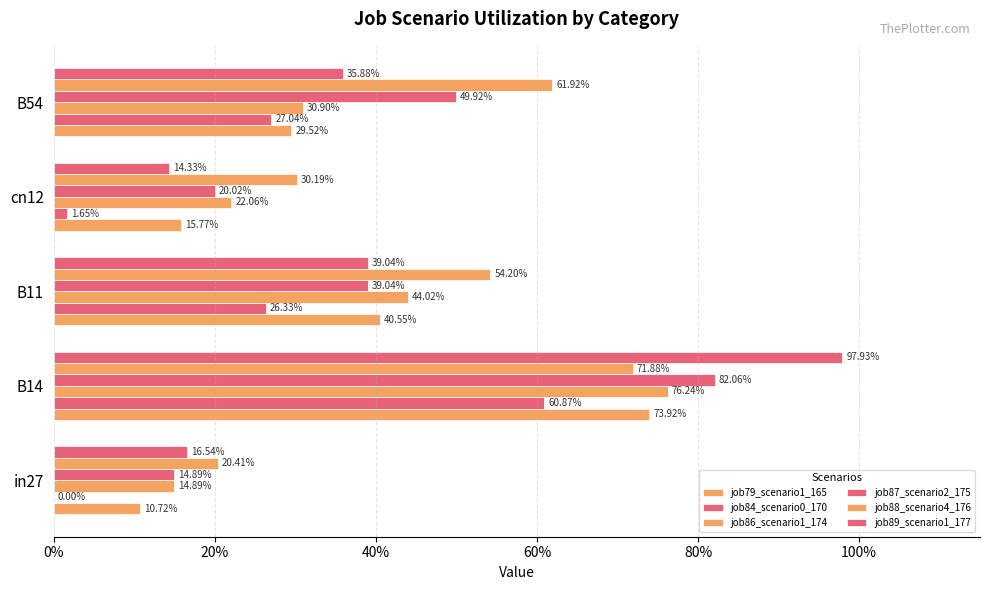

Rank the series by their maximum value, from highest to lowest.

job89_scenario1_177, job87_scenario2_175, job86_scenario1_174, job79_scenario1_165, job88_scenario4_176, job84_scenario0_170